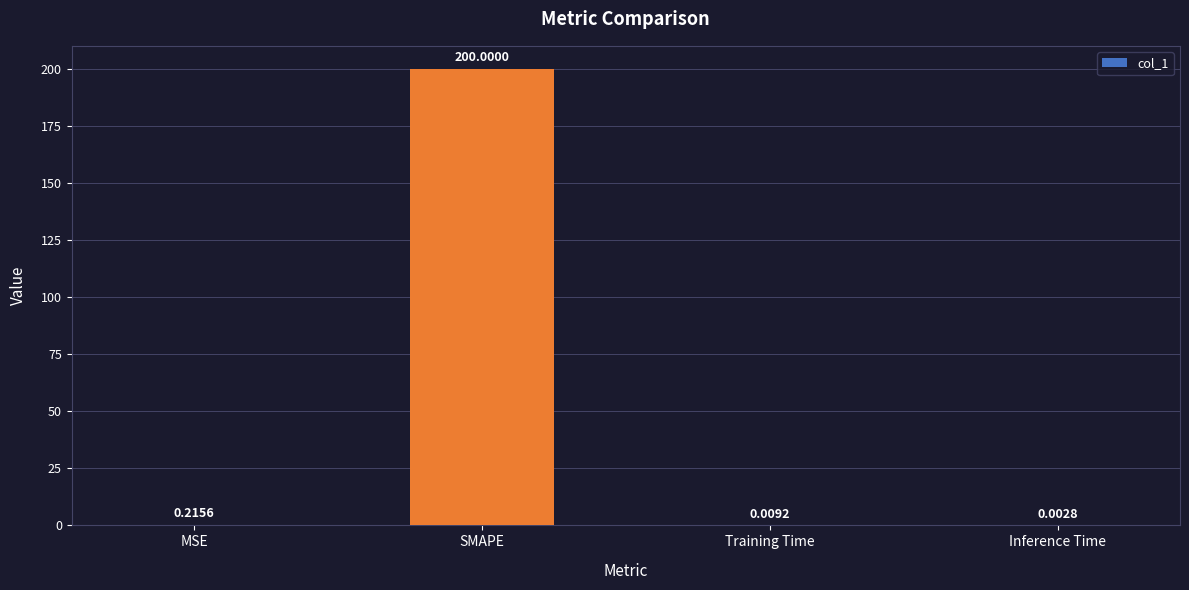

What is the average value?

50.1